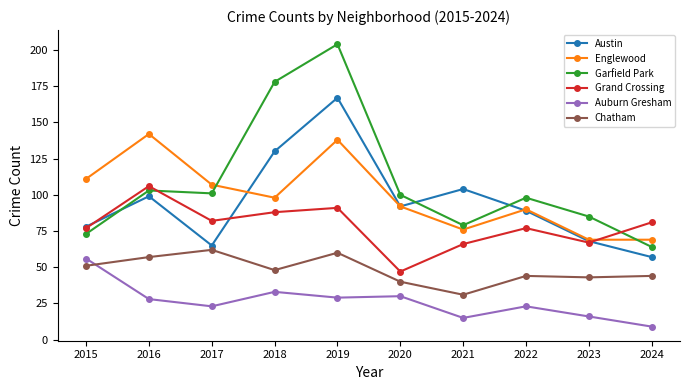

What is the greatest value displayed?

204